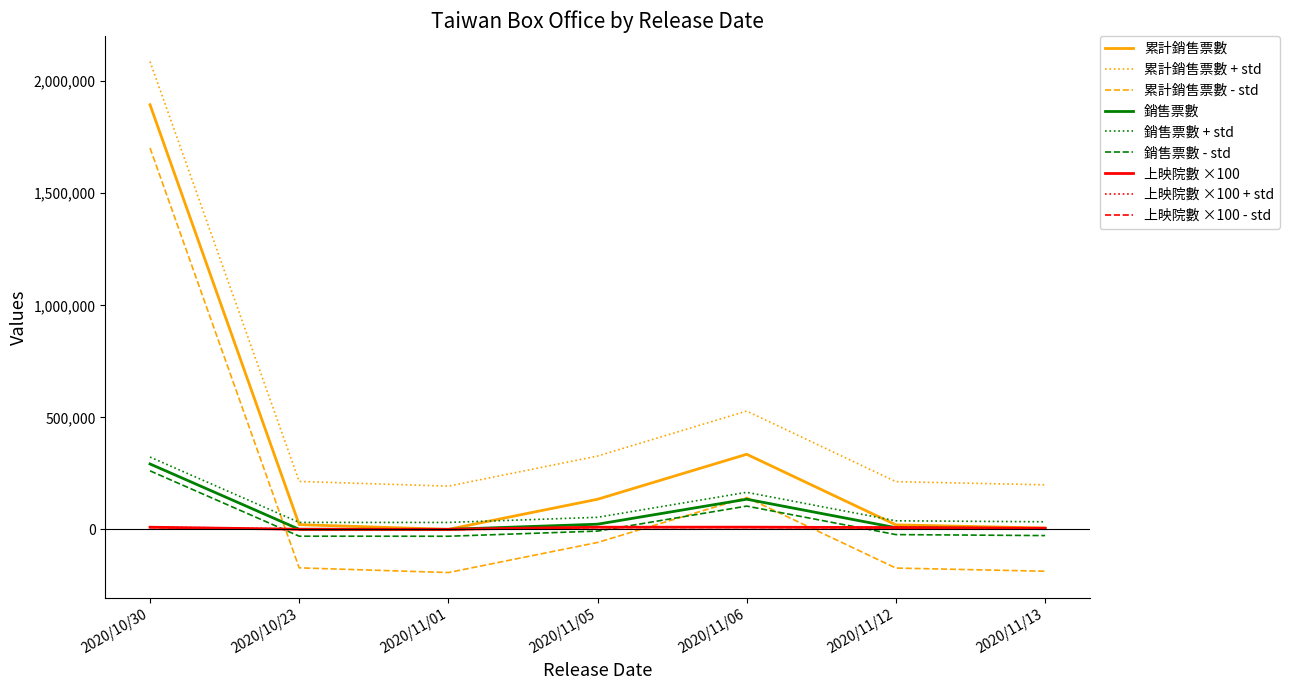

True or false: 累計銷售票數 and 累計銷售票數 + std intersect in this chart.

False